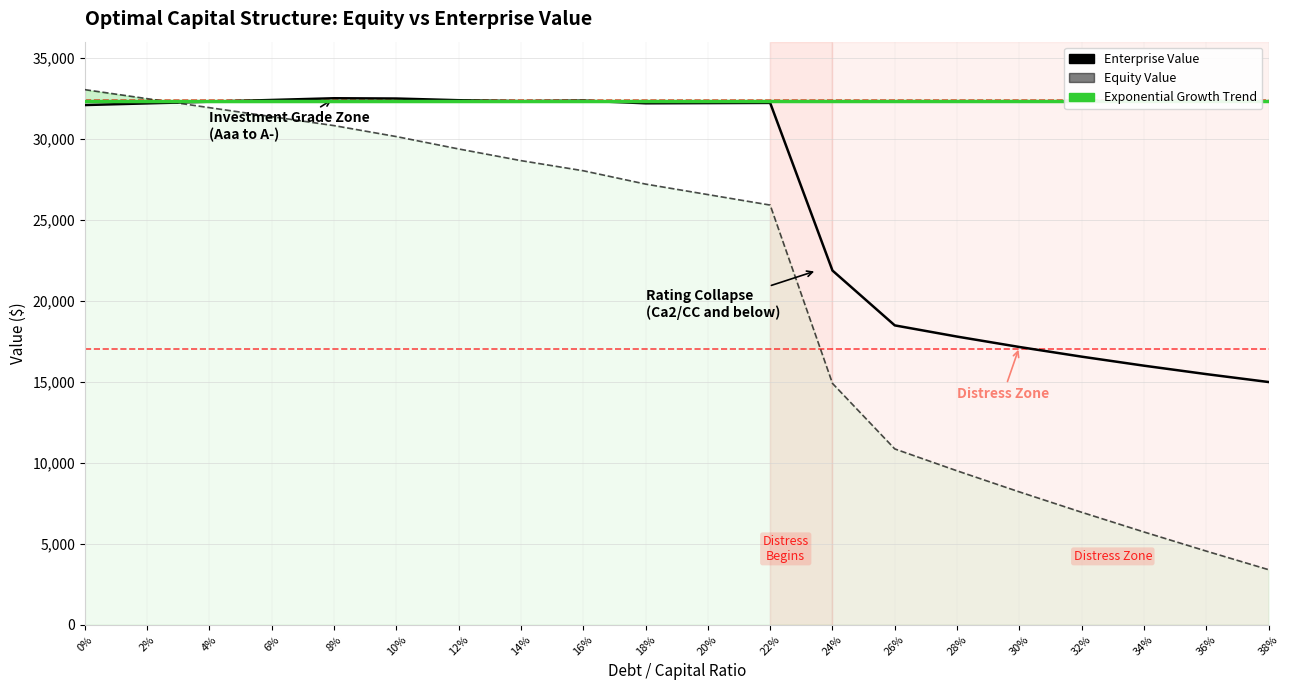

What are all the series names shown in the legend?

Enterprise Value, Equity Value, Exponential Growth Trend